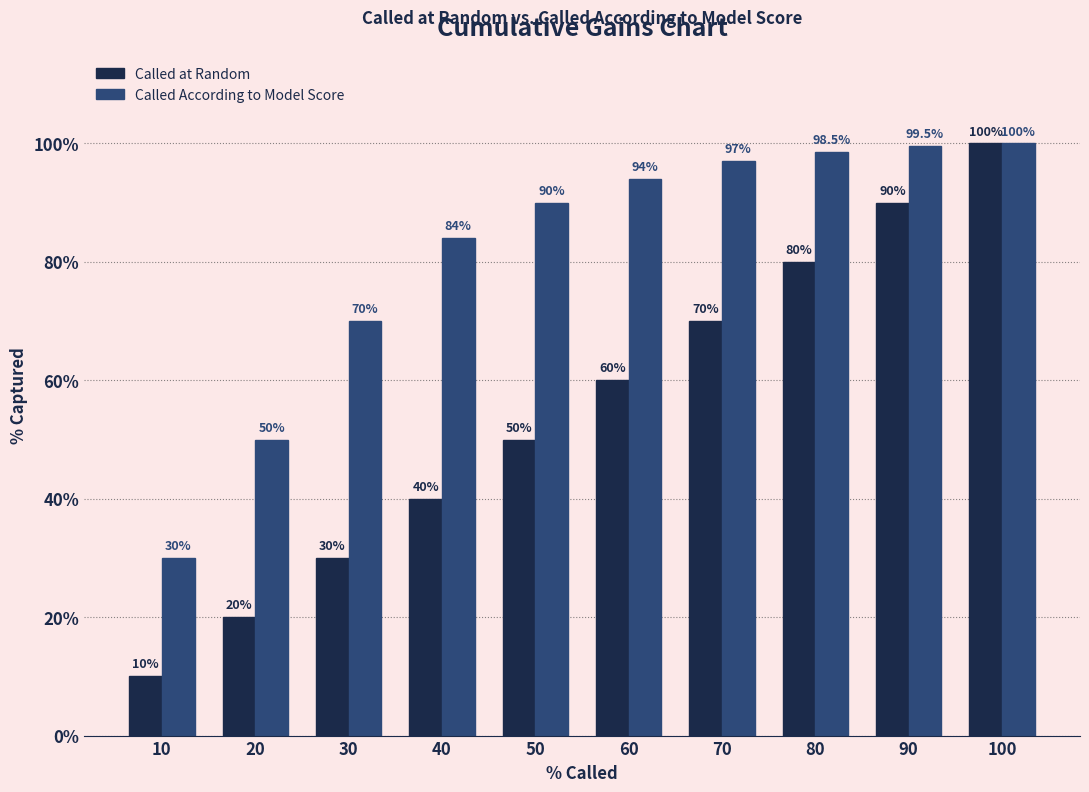

What is the value of the Called at Random bar at the 1st from the left?

10.0